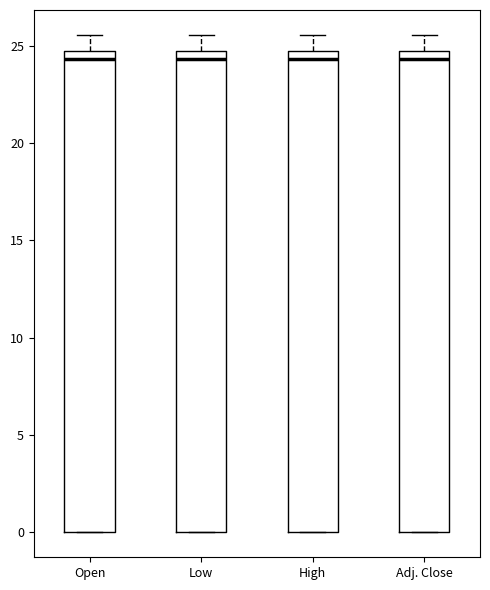

Reading left to right, read every box against the y-axis: the position of its median line, the range the box covers, and the ends of its whiskers. The values are not printed on the chart, so give them approximately, as read against the axis.

Open: median 24.5 (just below the box's upper edge), box 0.0 to 24.5, whiskers 0.0 to 25.5
Low: median 24.5 (just below the box's upper edge), box 0.0 to 24.5, whiskers 0.0 to 25.5
High: median 24.5 (just below the box's upper edge), box 0.0 to 24.5, whiskers 0.0 to 25.5
Adj. Close: median 24.5 (just below the box's upper edge), box 0.0 to 24.5, whiskers 0.0 to 25.5